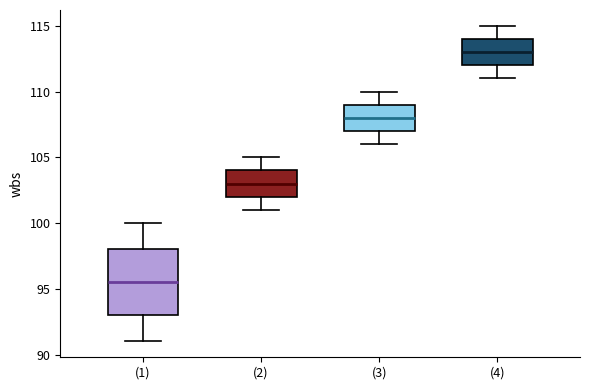

Which box is the tallest, from its lower edge to its upper edge?

(1)